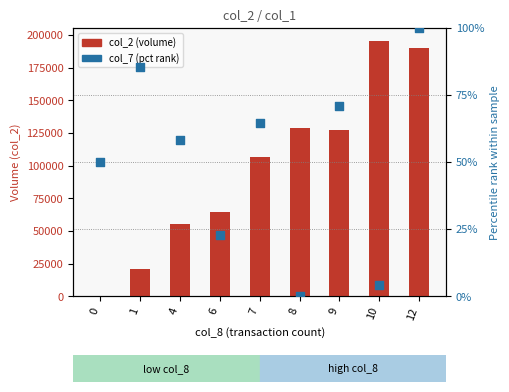

At which category is the sum across all series the highest?

10